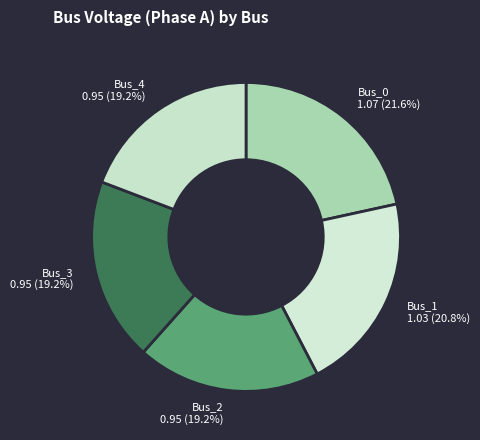

To the nearest percent, what portion does Bus_4 represent?

19%